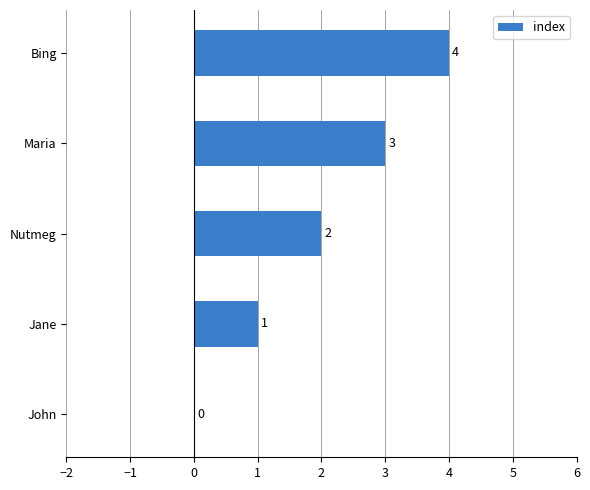

Is it true that the value at Nutmeg is 3?

False